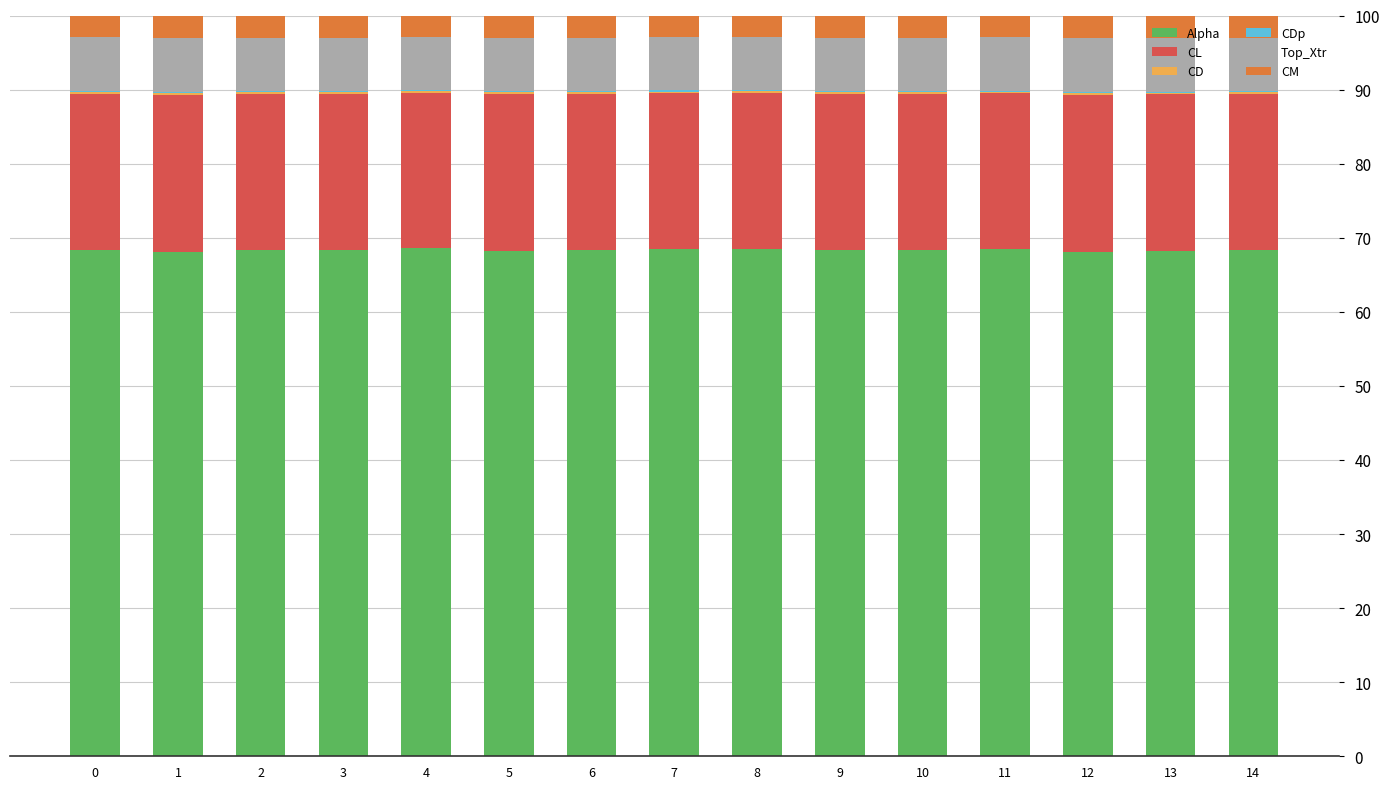

What is the highest value of the Alpha series?

68.6